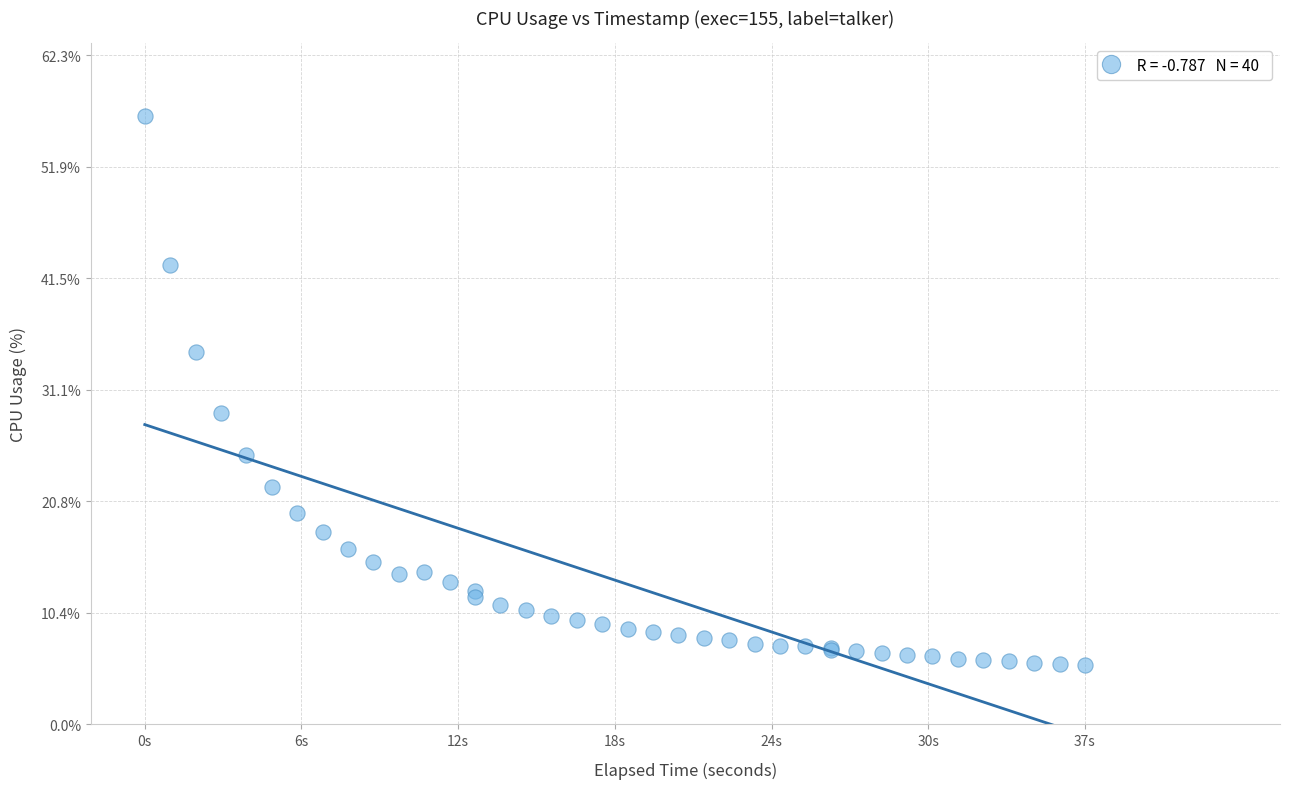

What Y value in the scatter plot is closest to 31?

29.0